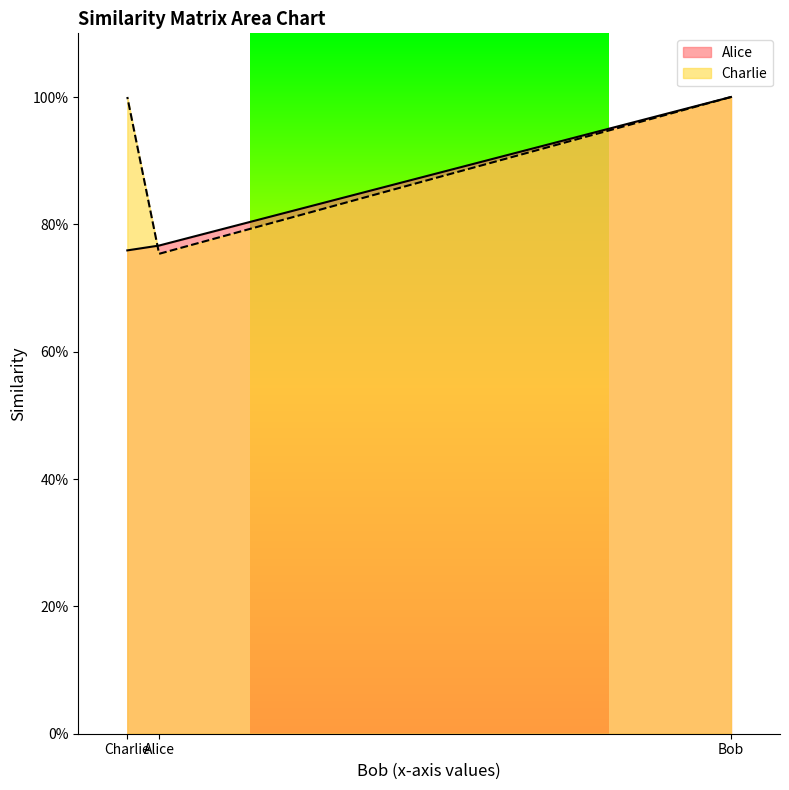

What are all the series names shown in the legend?

Alice, Charlie